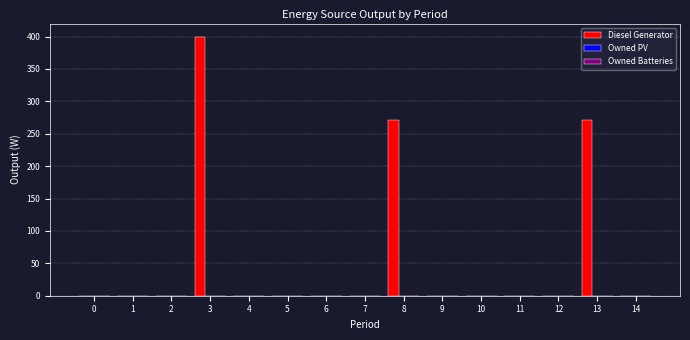

What is the sum of all values?

942